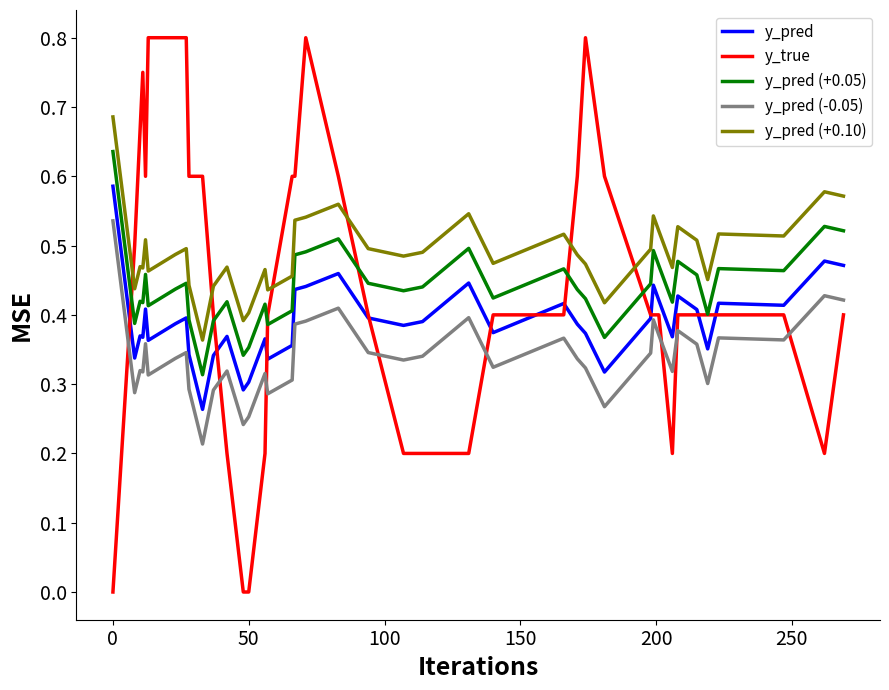

Which series has the largest total across all categories?

y_pred (+0.10)